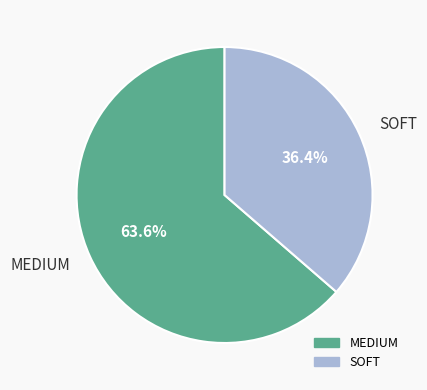

To the nearest percent, what is the difference between the largest and smallest slice percentages?

27%